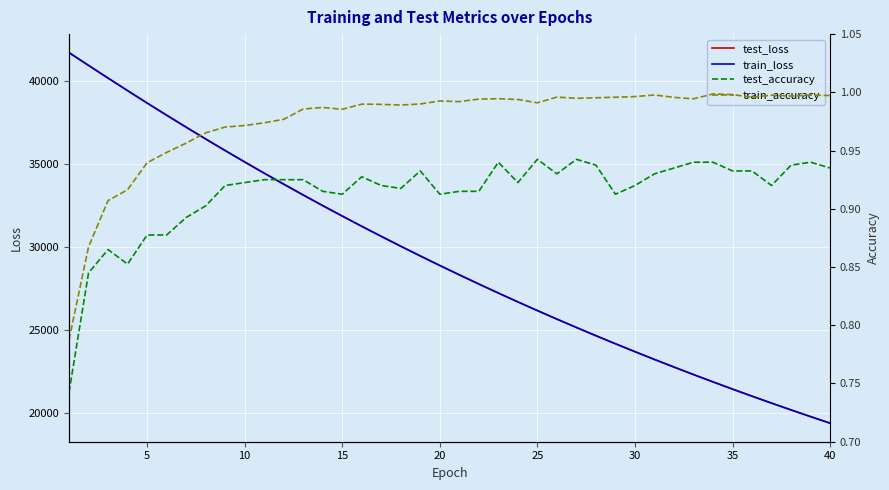

What is the maximum value for test_loss?

41723.3